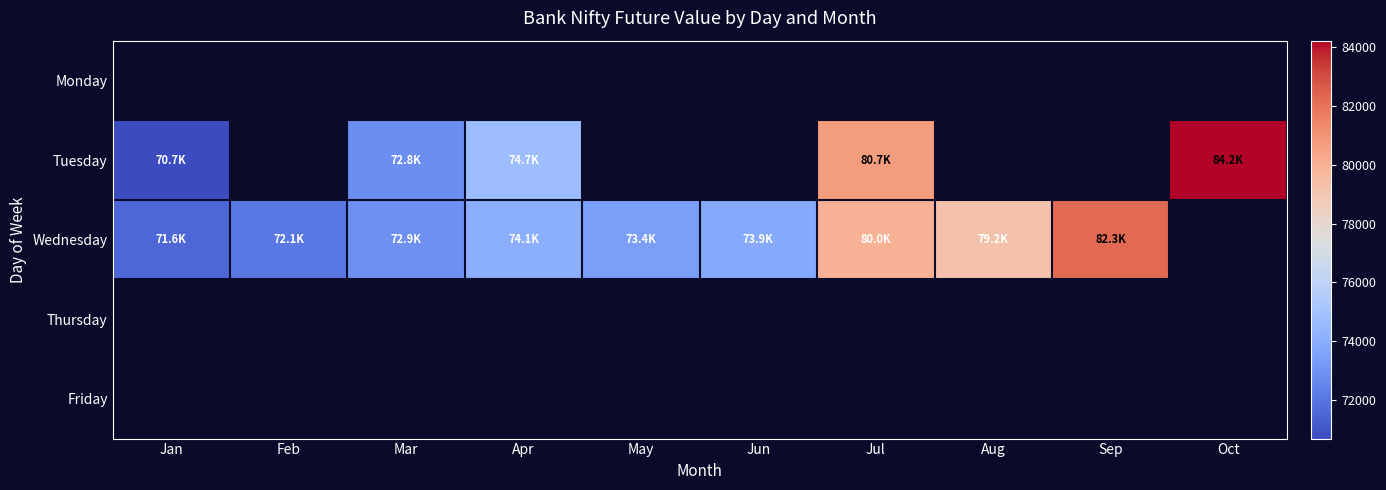

Which series has the widest spread of values?

Tuesday